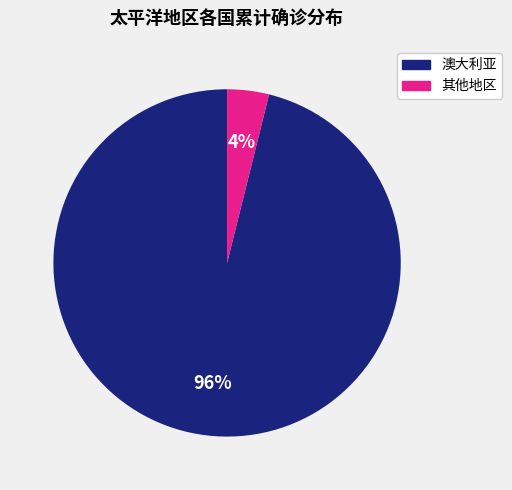

Does any single category account for the majority?

Yes